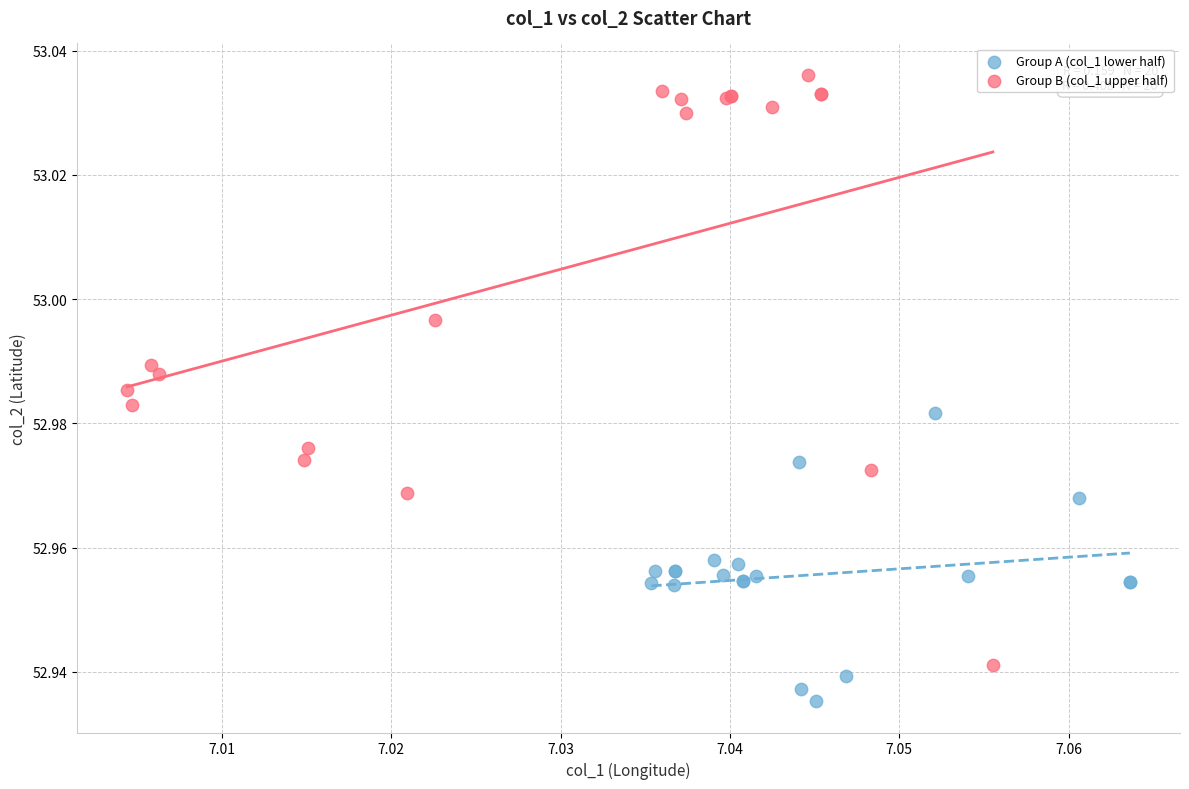

Which series contains the lowest Y value?

Group A (col_1 lower half)